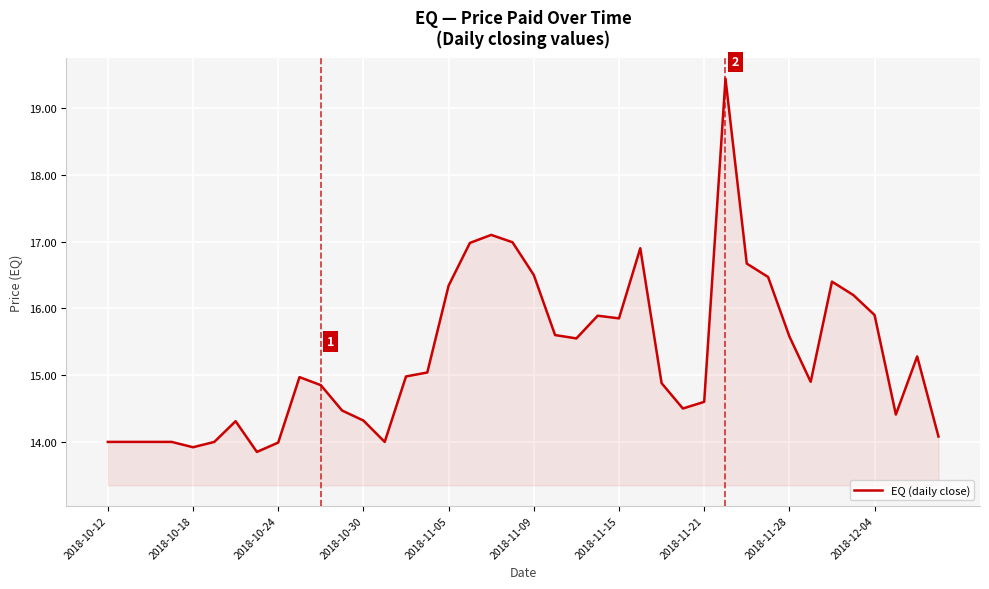

What is the difference between the maximum and minimum values?

5.6